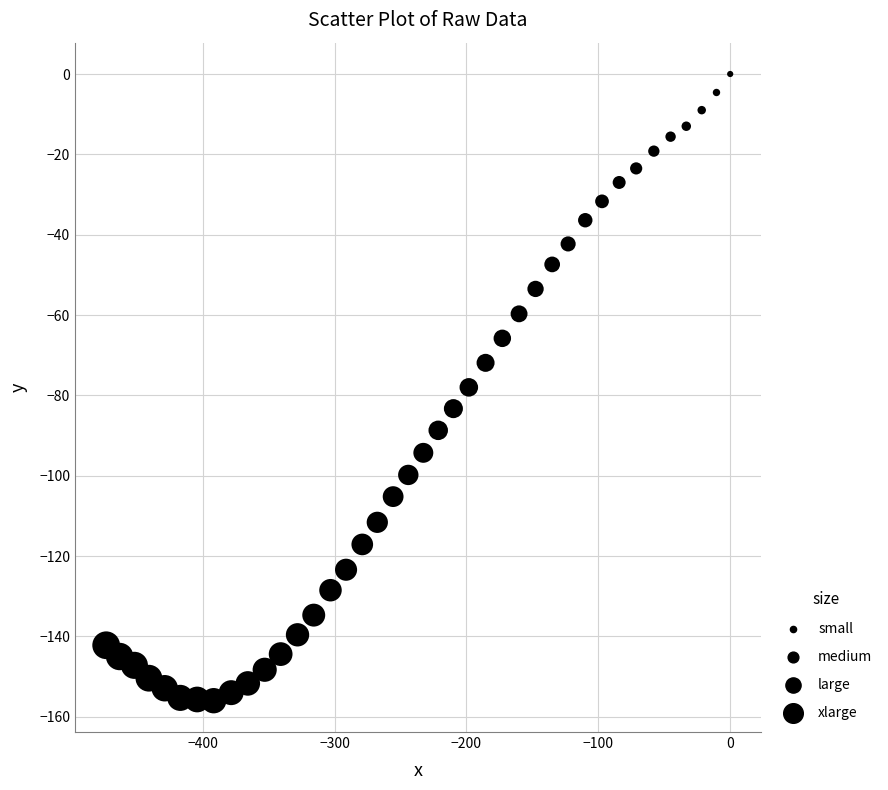

What is the range of Y values (max minus min)?

156.0